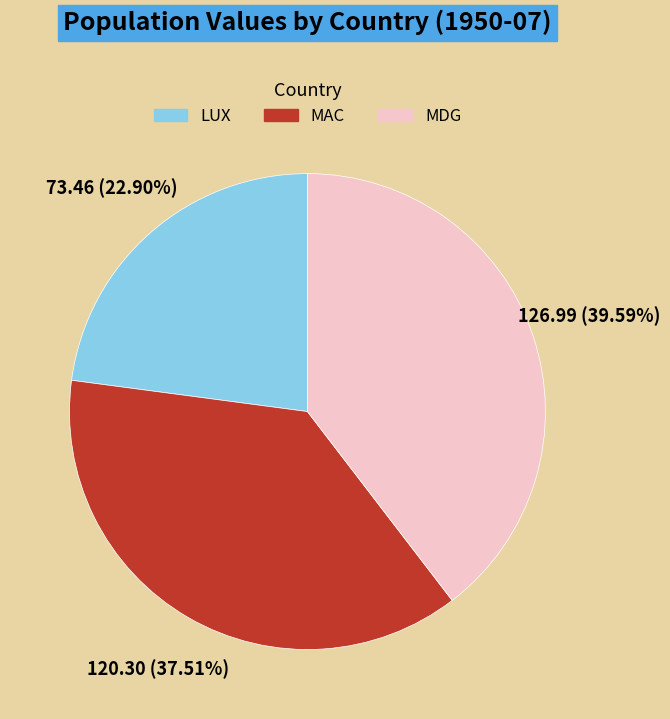

Count the number of slices in the pie.

3